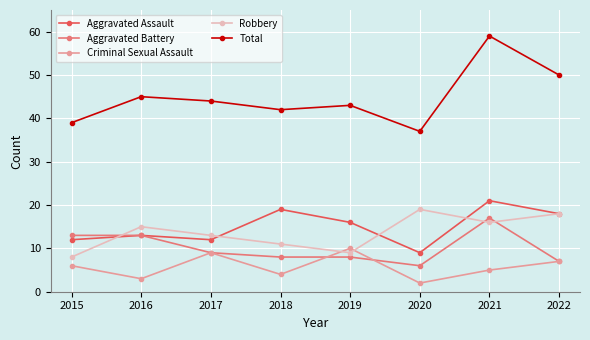

True or false: Robbery and Criminal Sexual Assault intersect in this chart.

True